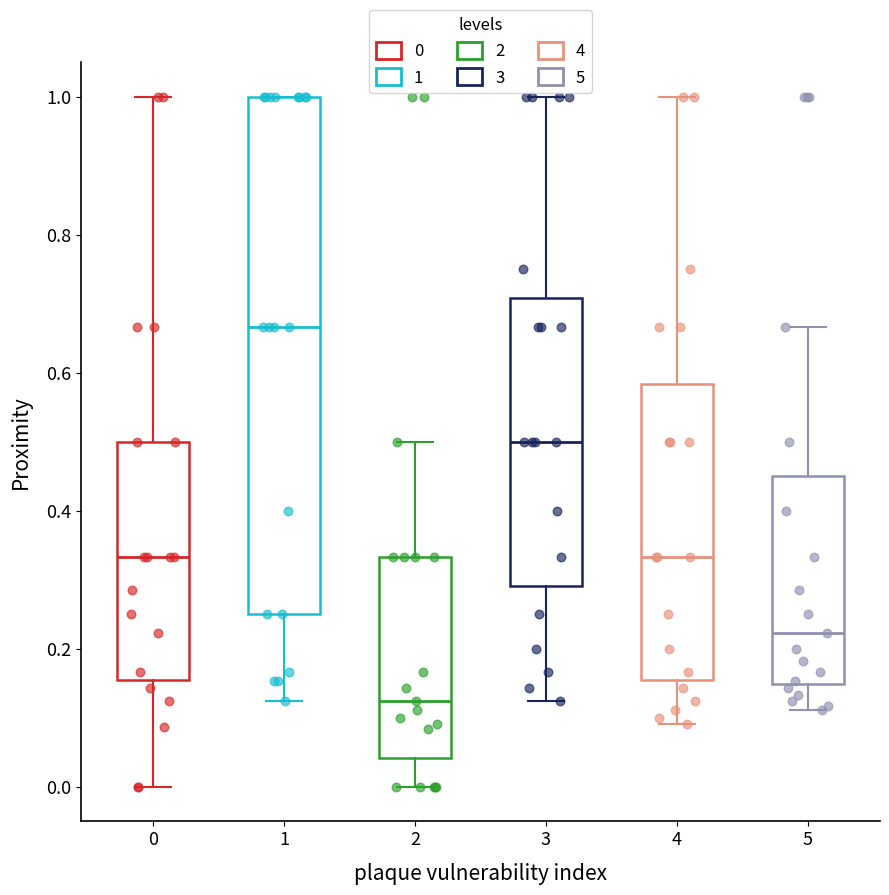

Reading left to right, read every box against the y-axis: the position of its median line, the range the box covers, and the ends of its whiskers. The values are not printed on the chart, so give them approximately, as read against the axis.

0: median 0.34, box 0.16 to 0.50, whiskers 0.00 to 1.00
1: median 0.66, box 0.26 to 1.00, whiskers 0.12 to 1.00
2: median 0.12, box 0.04 to 0.34, whiskers 0.00 to 0.50
3: median 0.50, box 0.30 to 0.70, whiskers 0.12 to 1.00
4: median 0.34, box 0.16 to 0.58, whiskers 0.10 to 1.00
5: median 0.22, box 0.14 to 0.46, whiskers 0.12 to 0.66